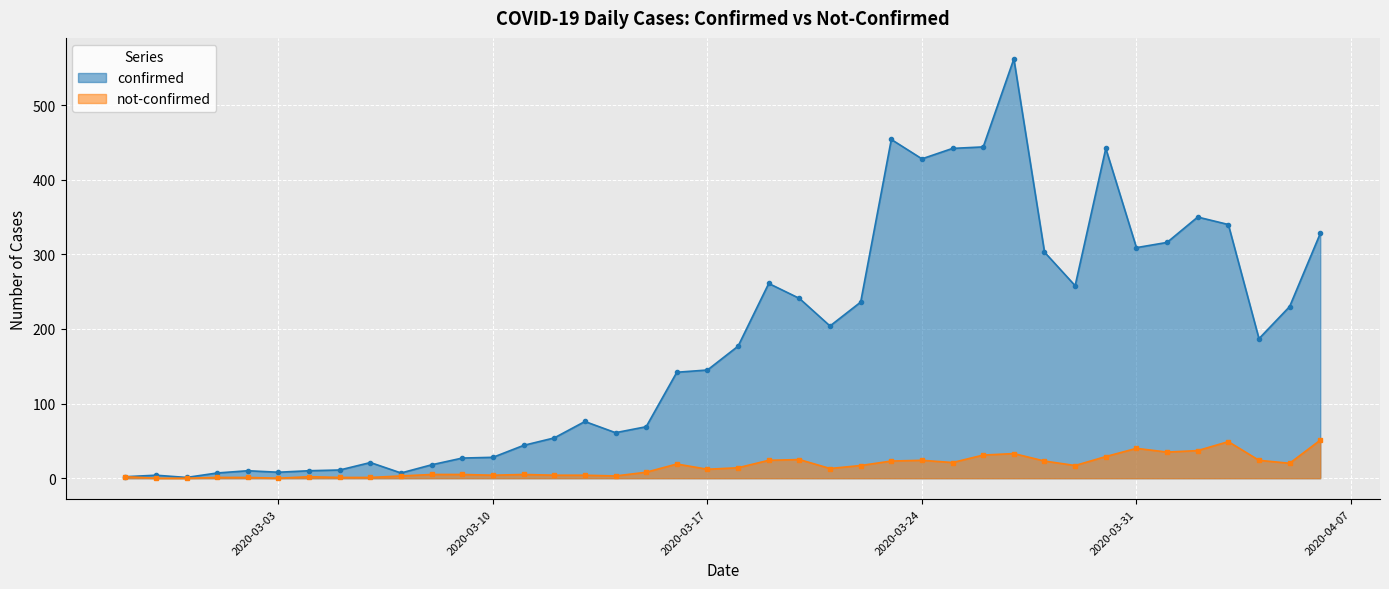

What is the total value across all series at 2020-03-21?

217